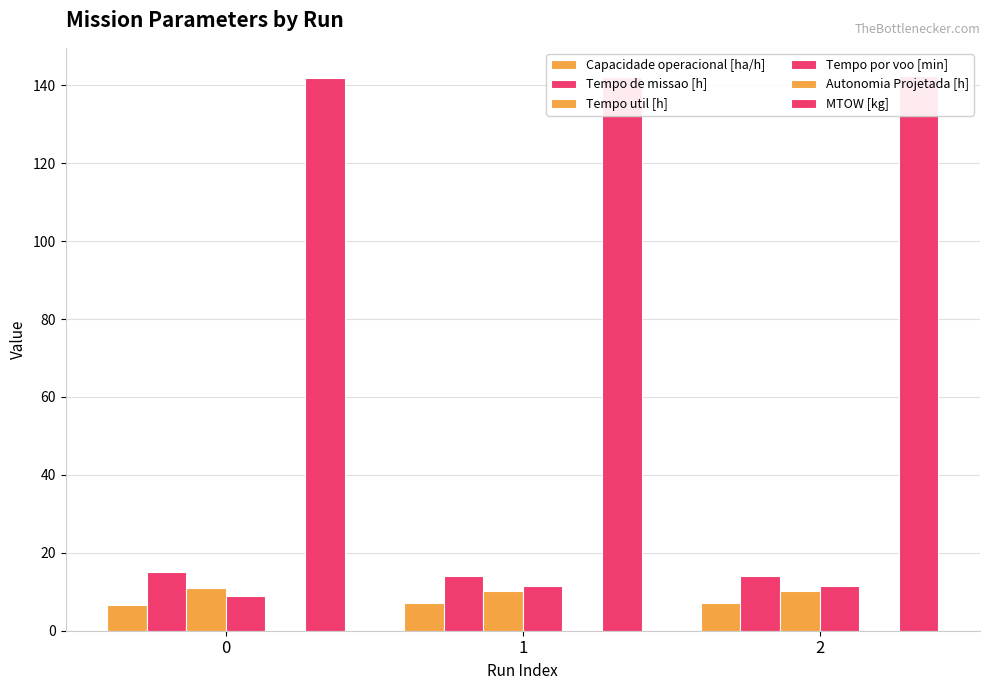

What is the spread (max minus min) of values at 0?

141.7